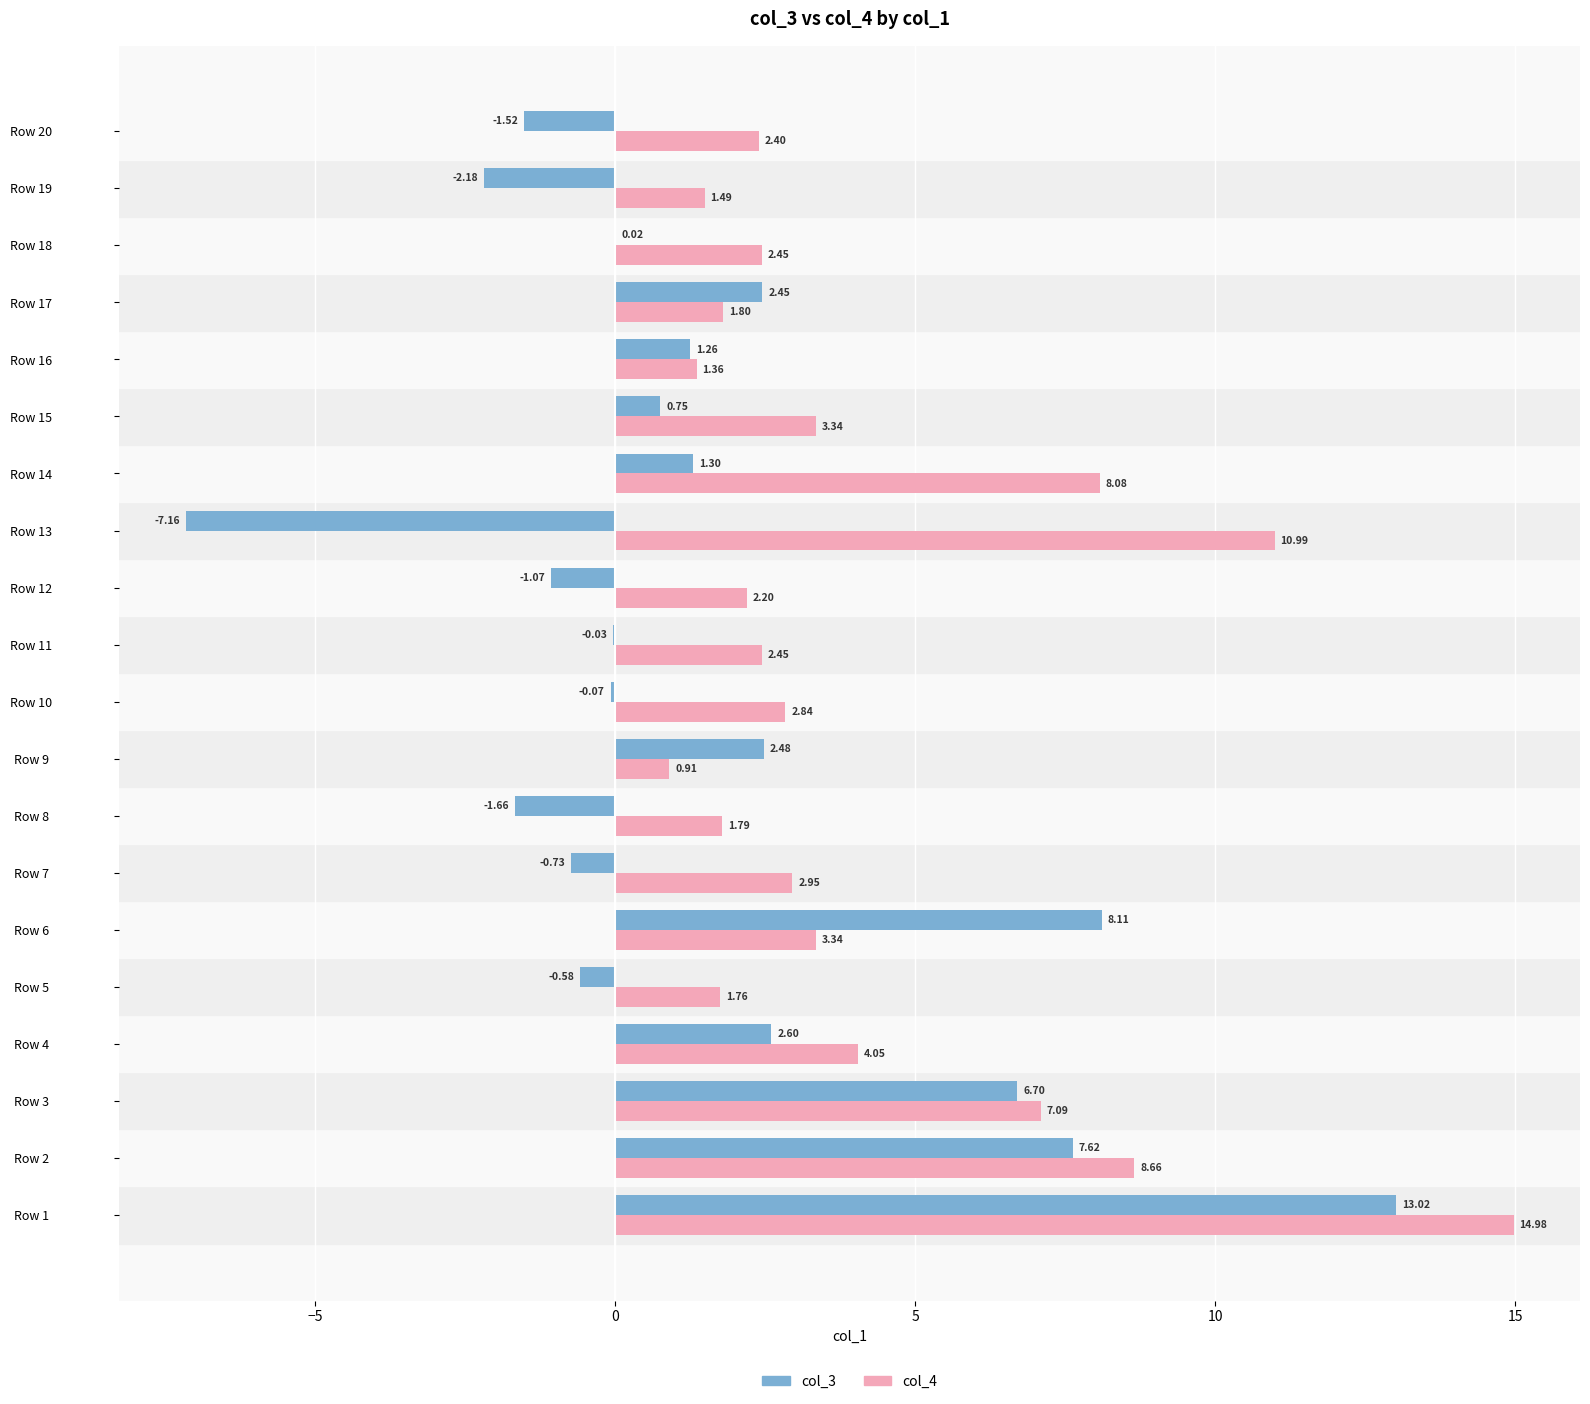

At which category is the sum across all series the highest?

Row 1